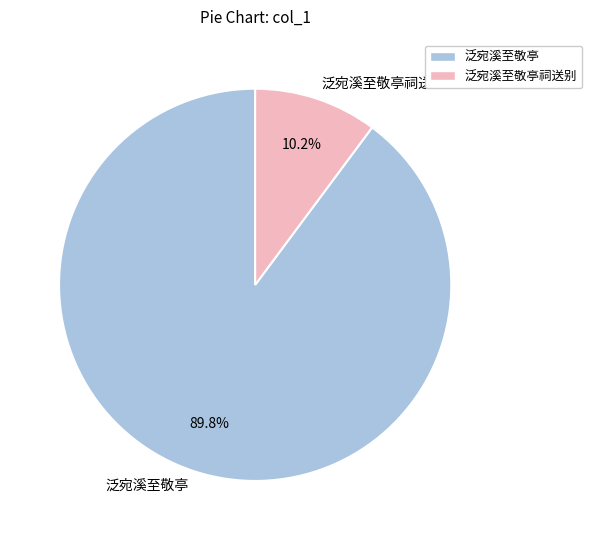

To the nearest percent, what is the combined percentage of 泛宛溪至敬亭祠送别 and 泛宛溪至敬亭?

100%